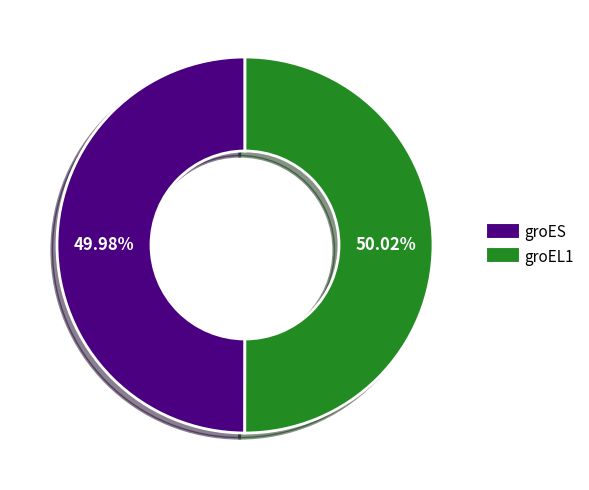

What is the ratio of the value at groEL1 to the value at groES?

1.0